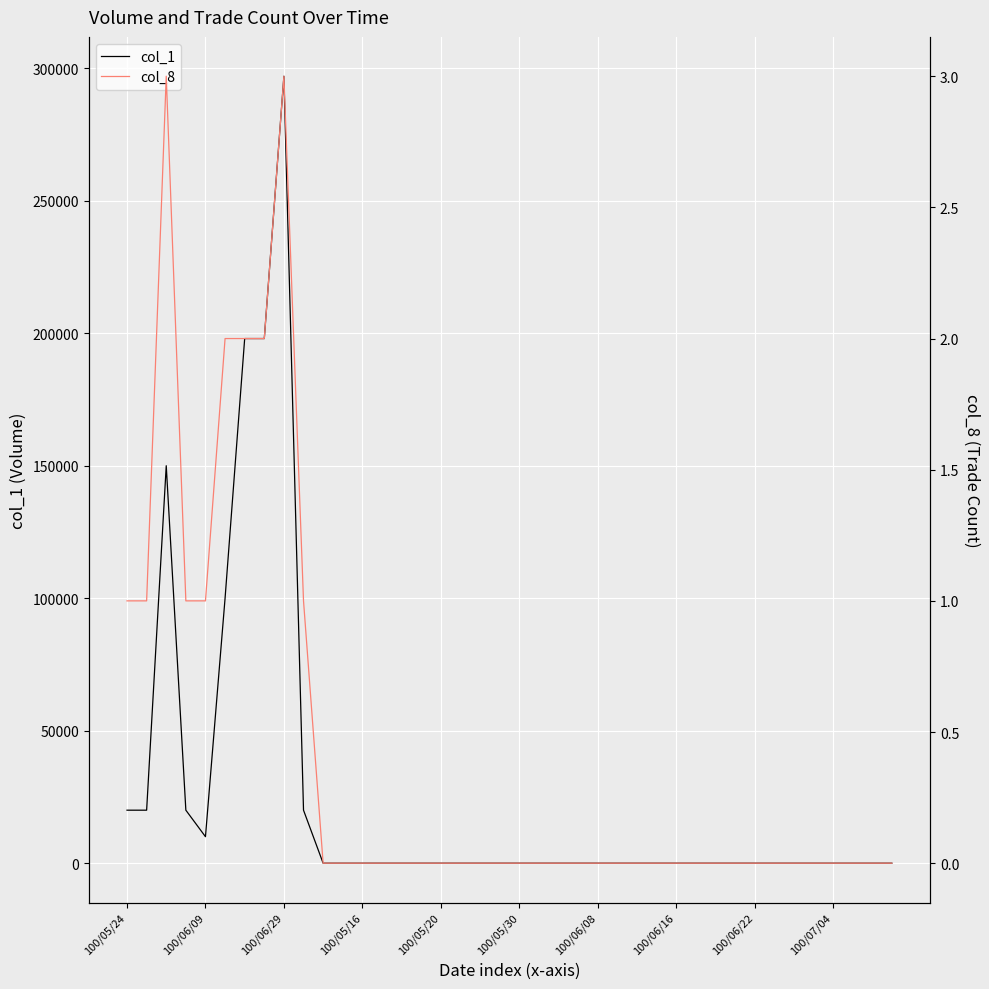

Which series has the largest range (max minus min)?

col_1